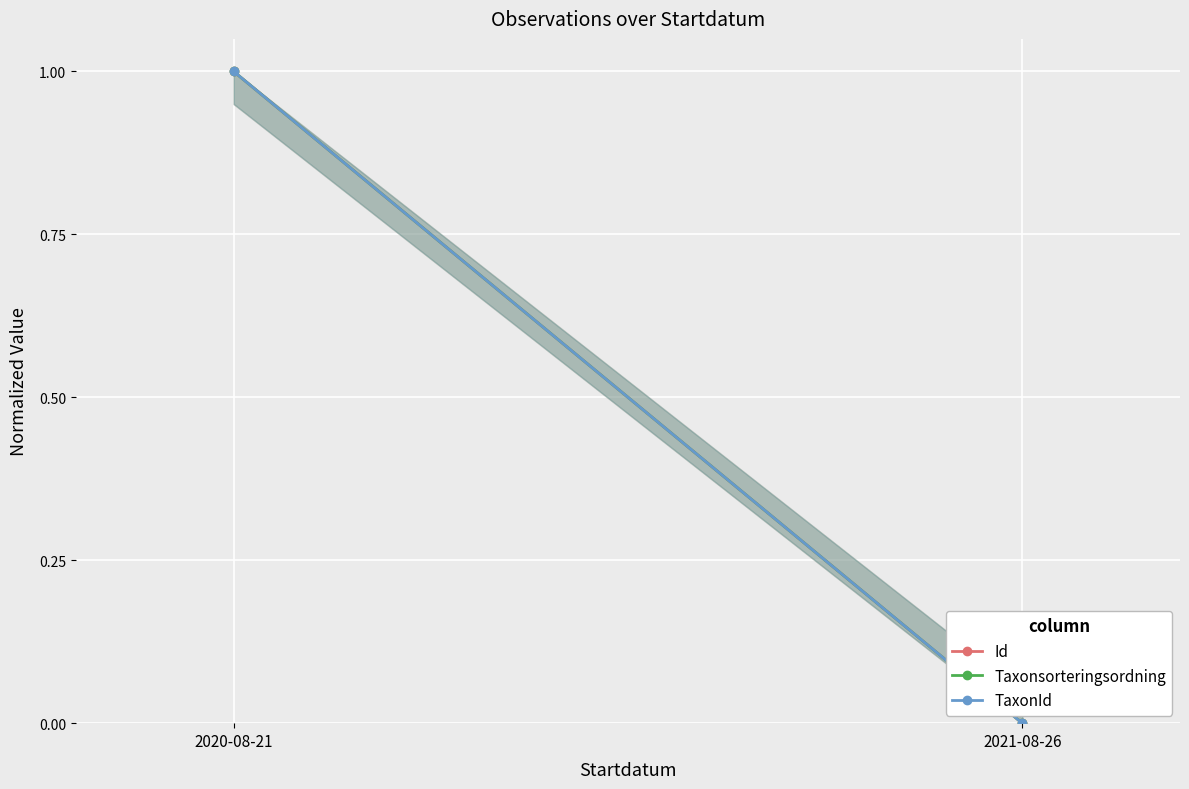

Where is TaxonId nearest to the value 0?

2021-08-26